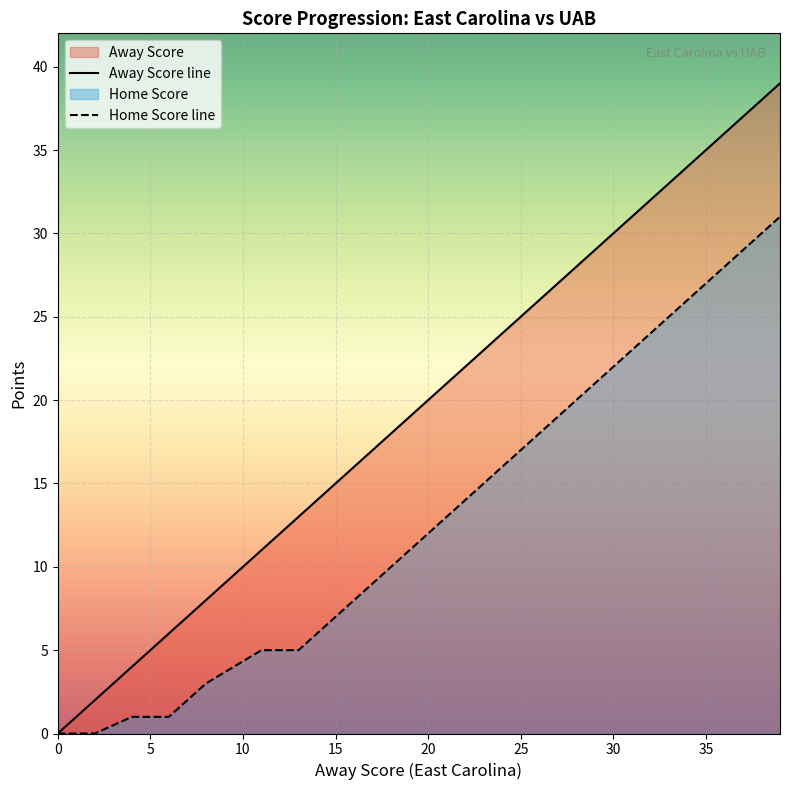

True or false: Away Score and Home Score intersect in this chart.

False